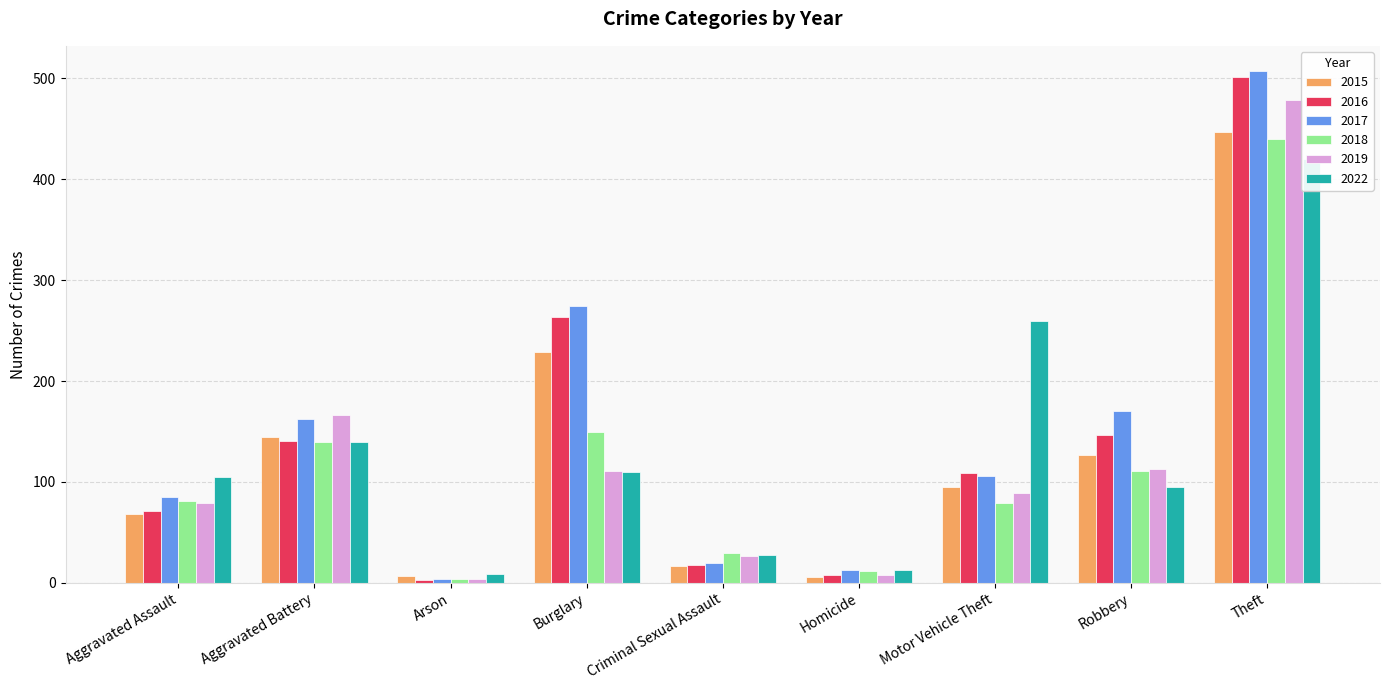

Between Aggravated Battery and Robbery, which series saw the biggest shift?

2019